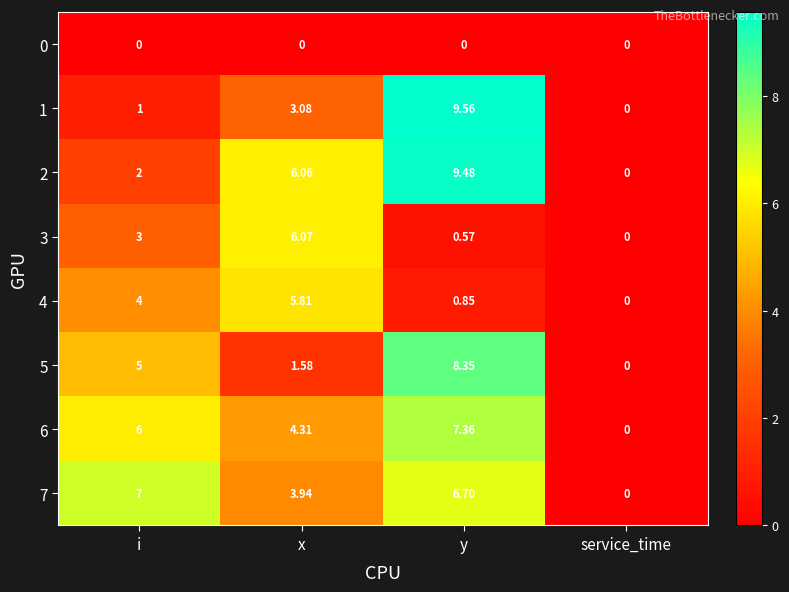

Where does the 7 series first go above 6?

i